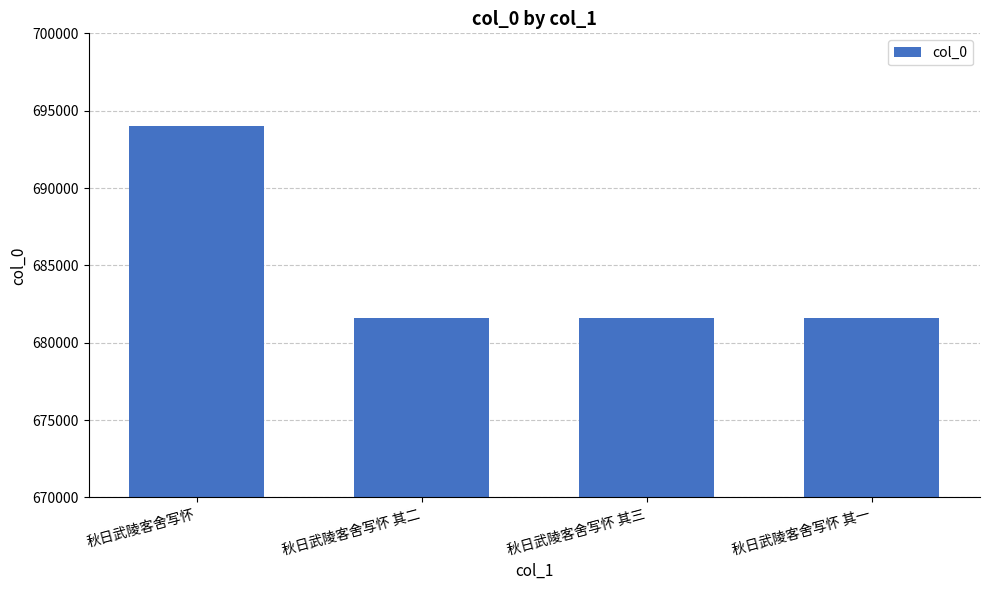

How many bars are there in total?

4